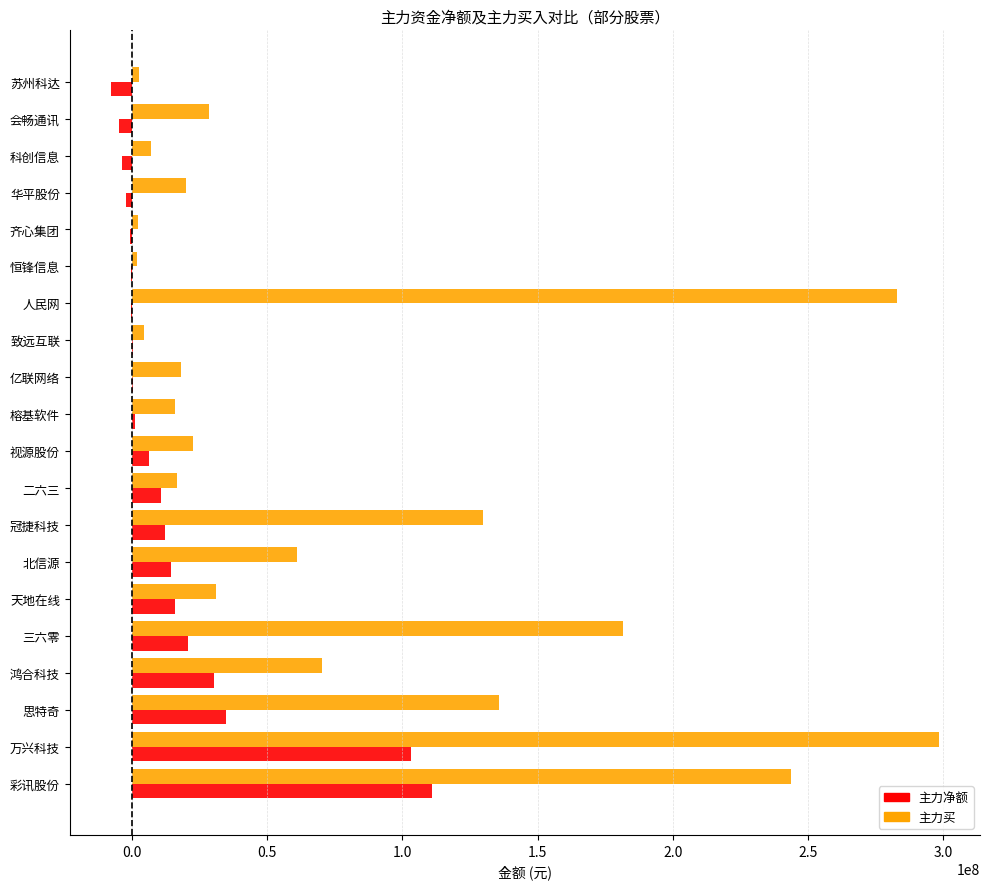

Which series changed the most between 万兴科技 and 榕基软件?

主力买